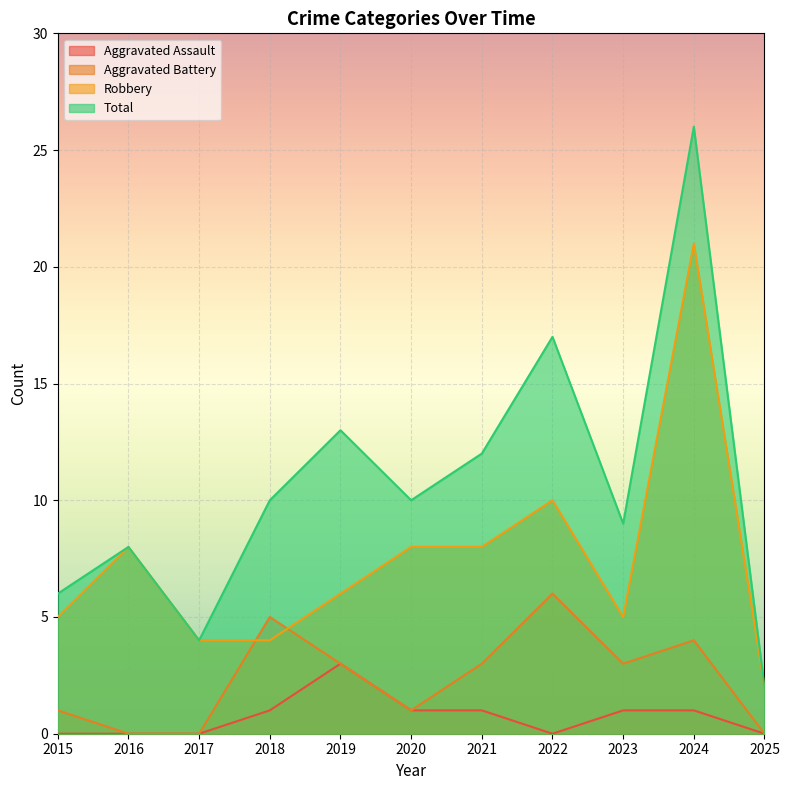

What is the greatest value displayed?

26